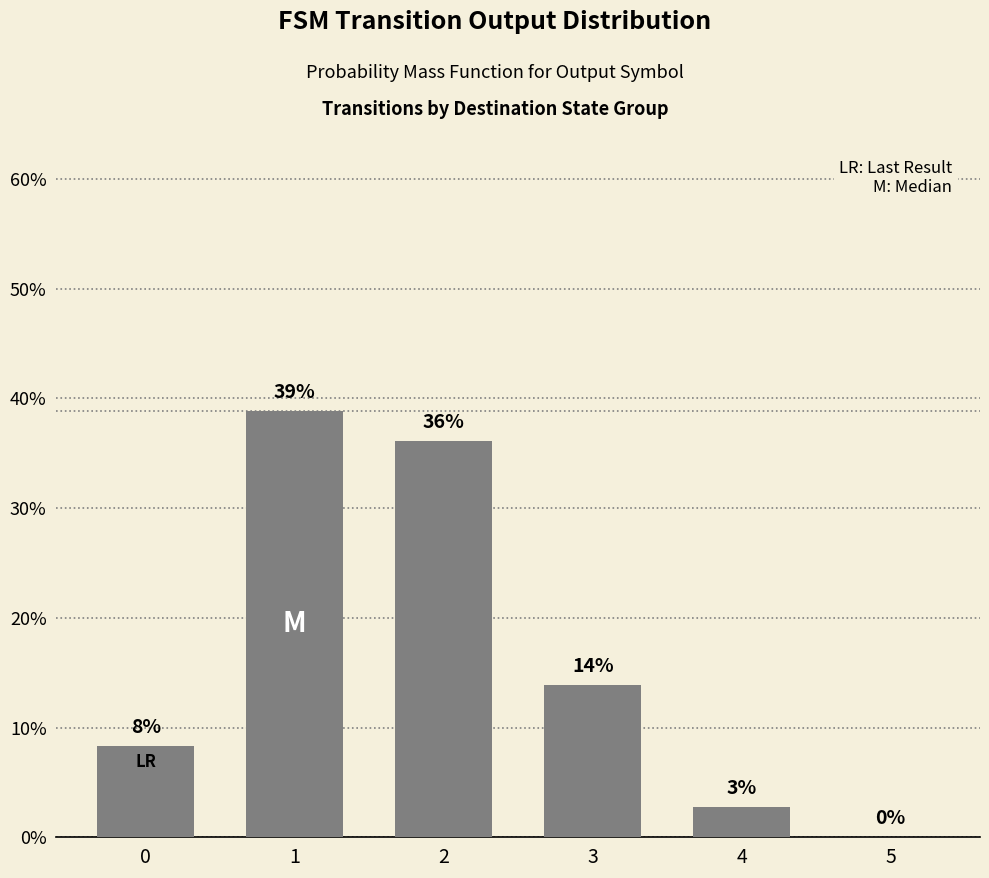

How many bars are there in total?

6